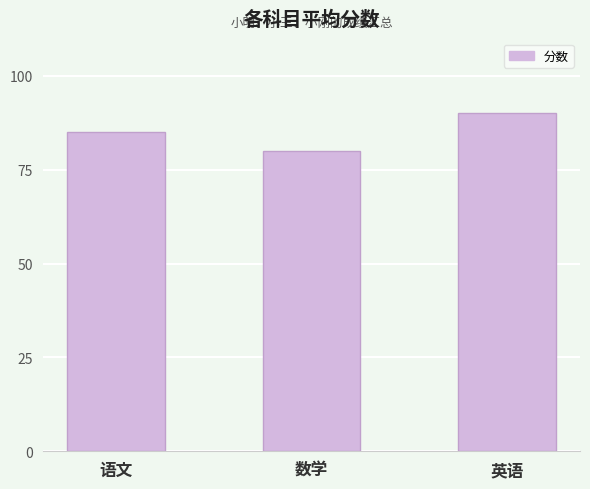

Read the value at 语文.

85